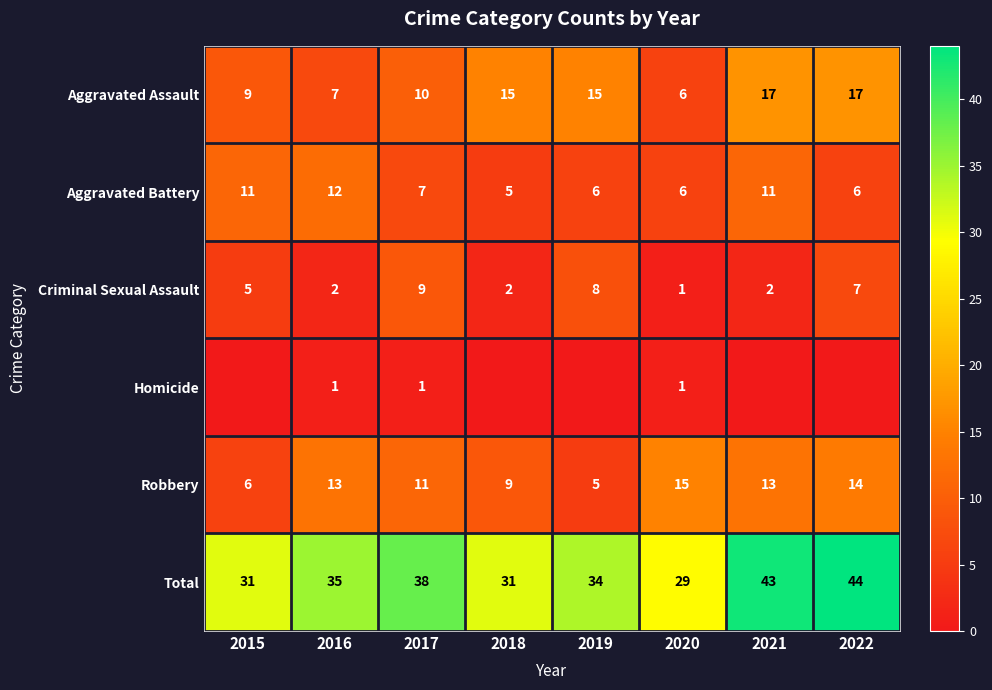

Is the value of Total at 2019 greater than the value of Aggravated Battery at 2022?

Yes